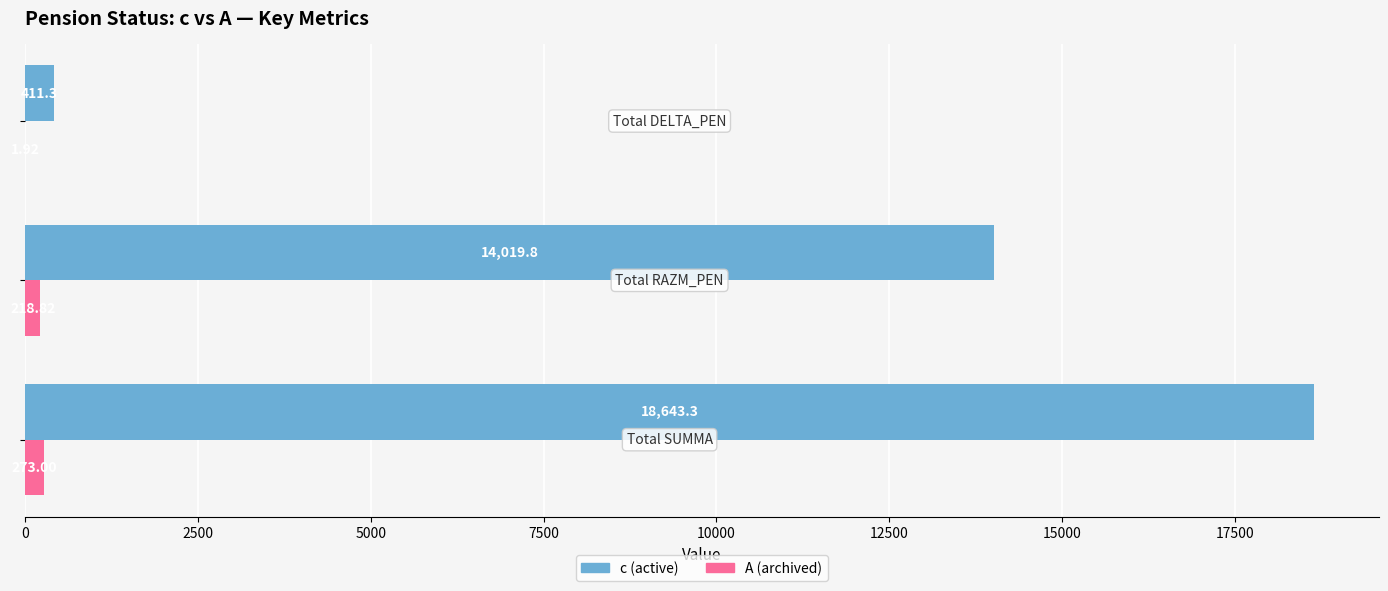

Which series has the largest total across all categories?

с (active)